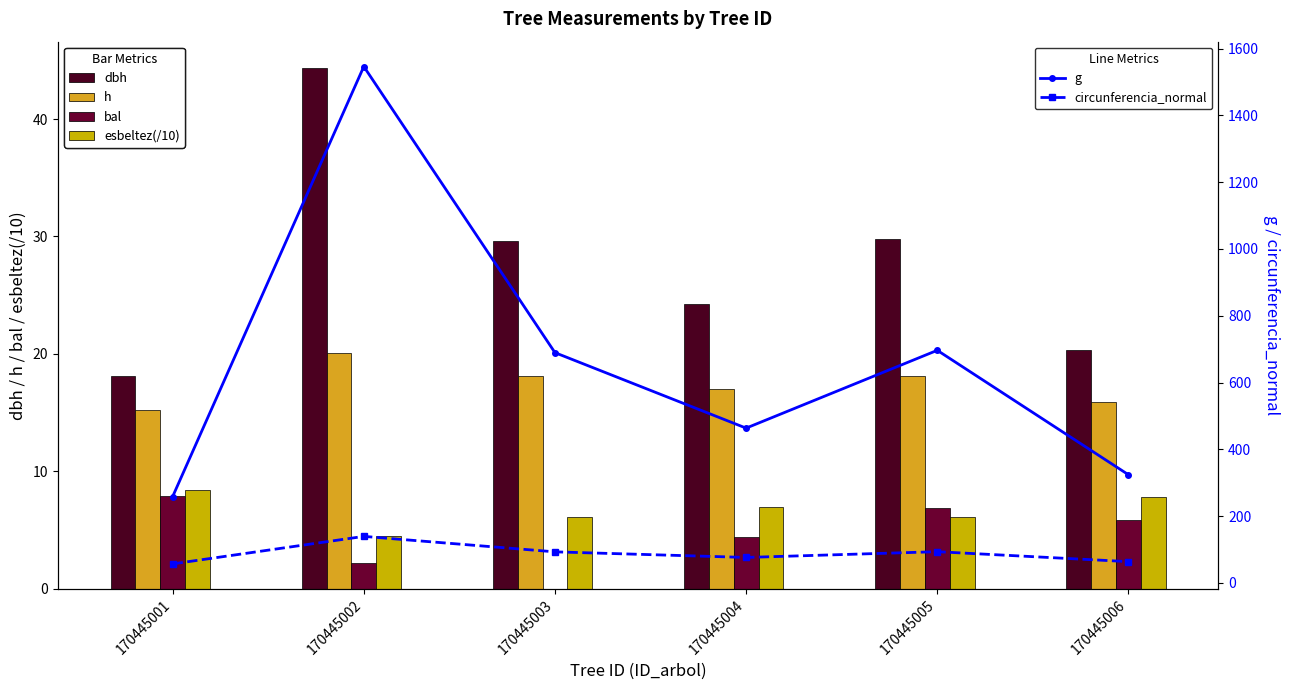

What is the difference between the maximum and minimum values in the g series?

1287.5